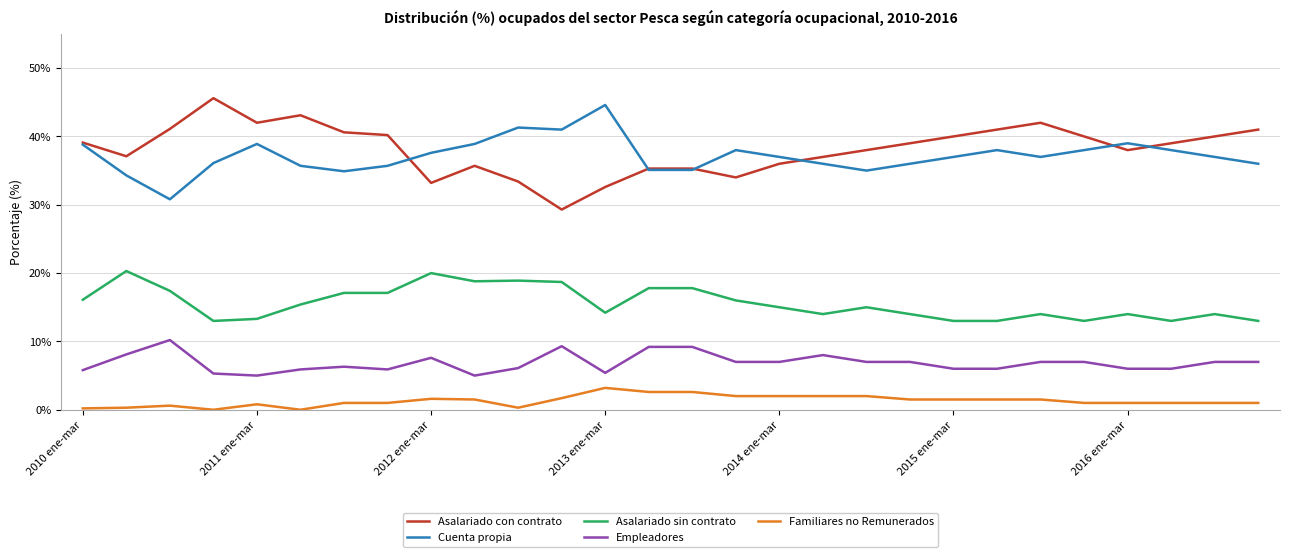

True or false: Familiares no Remunerados and Cuenta propia cross at least once.

False